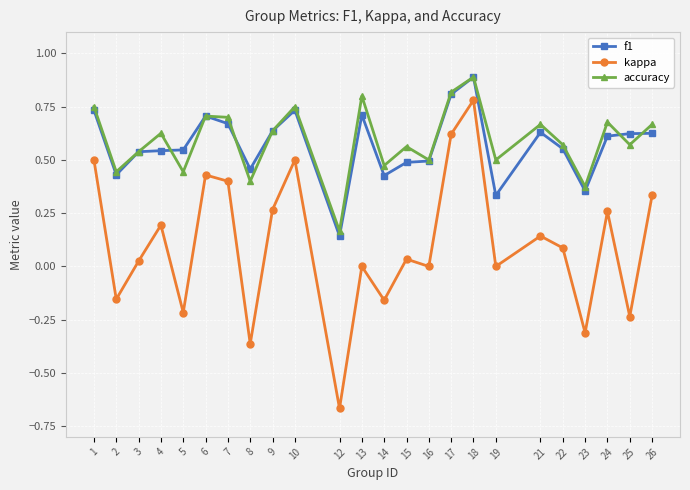

Count the number of data series in this chart.

3